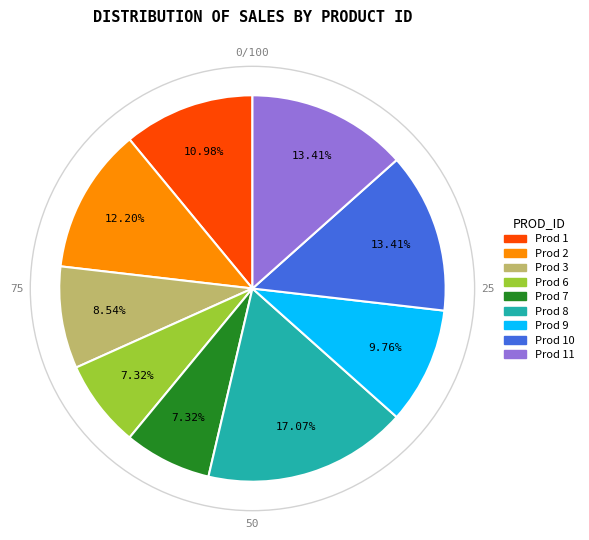

Do Prod 1 and Prod 9 together represent more than half of the pie?

No